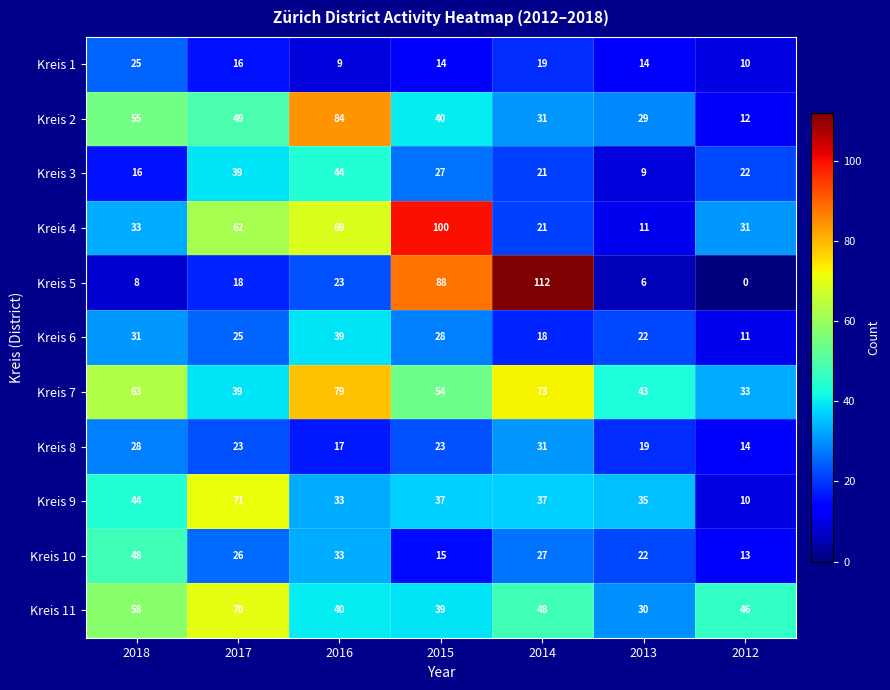

Which label corresponds to the smallest value in the chart?

2012